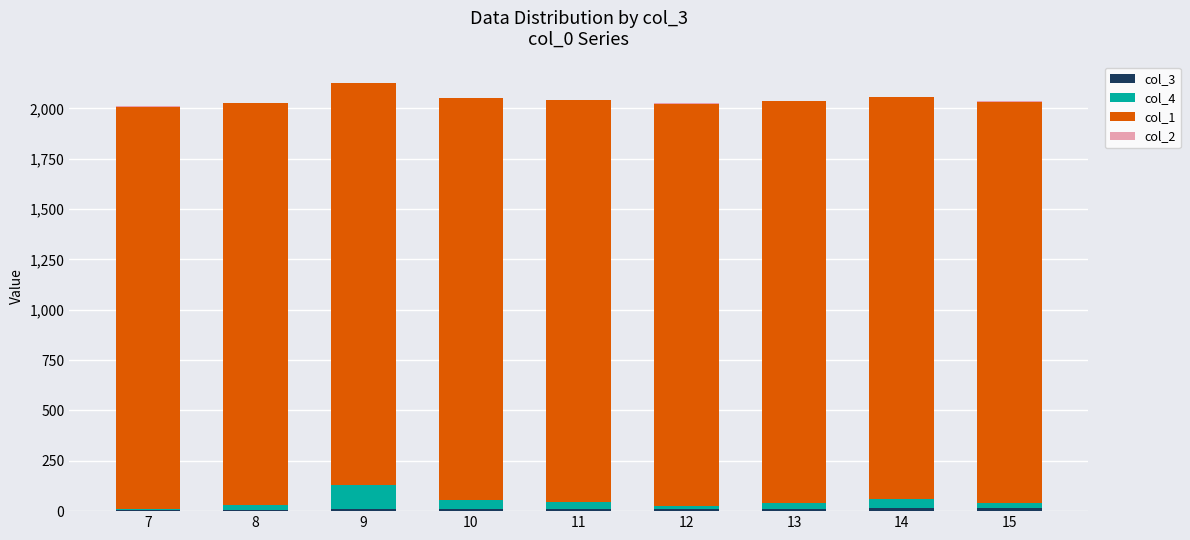

What is the total value across all series at 10?

2053.3